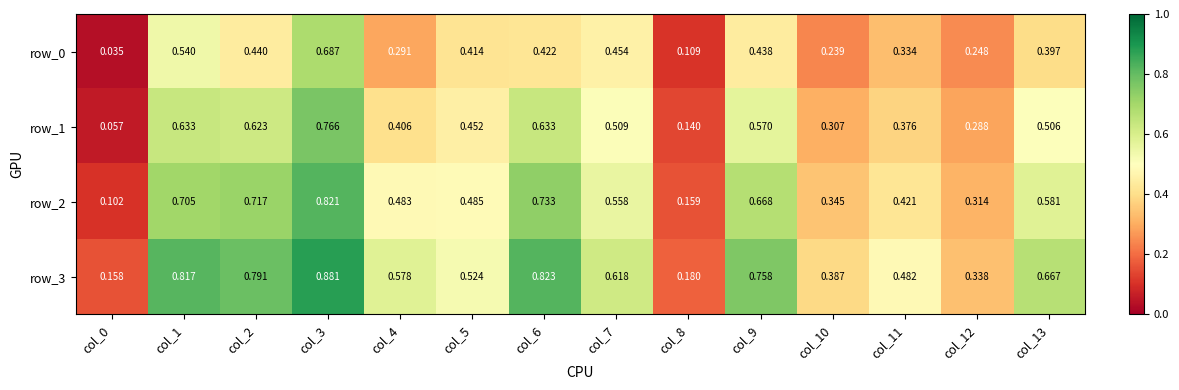

List the series in order of their overall mean, highest first.

row_3, row_2, row_1, row_0